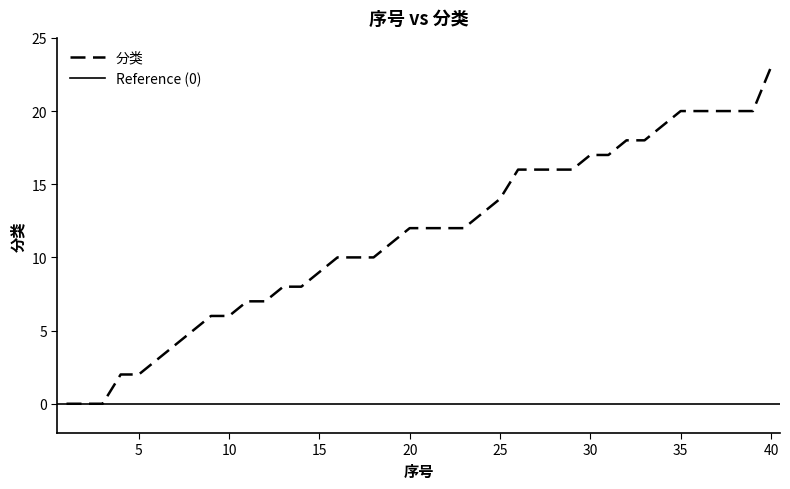

How many distinct data groups are displayed?

1